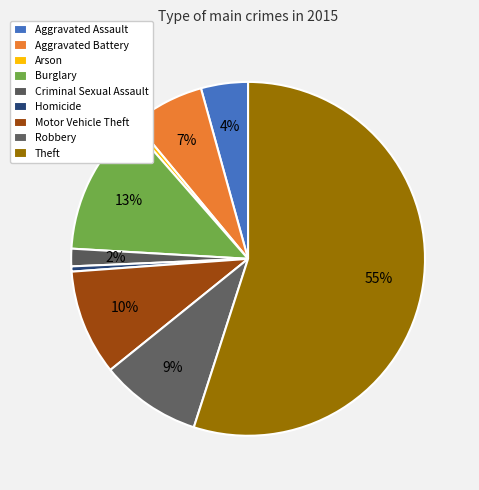

Count the number of slices in the pie.

9